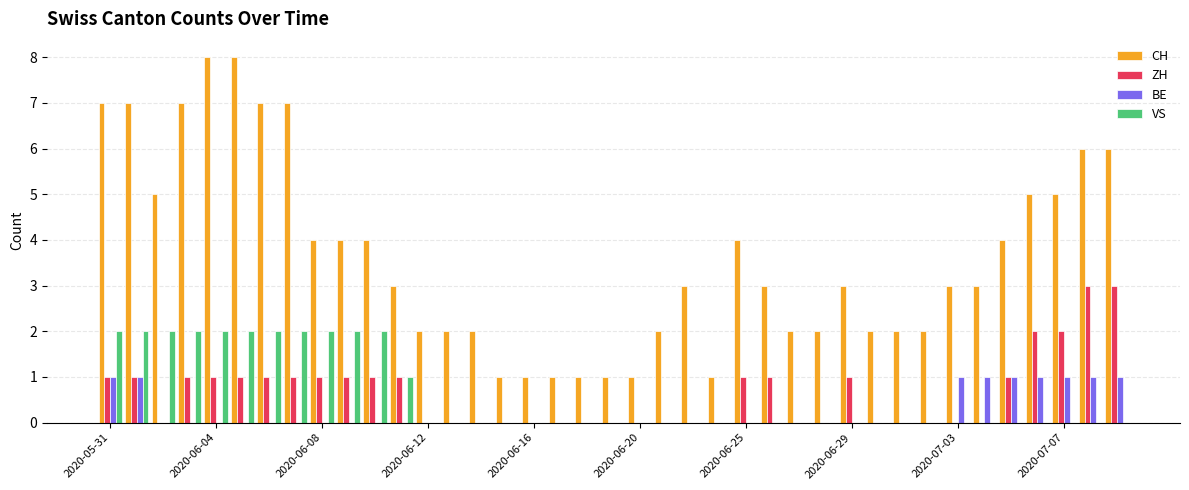

How many data points does each series have?

39